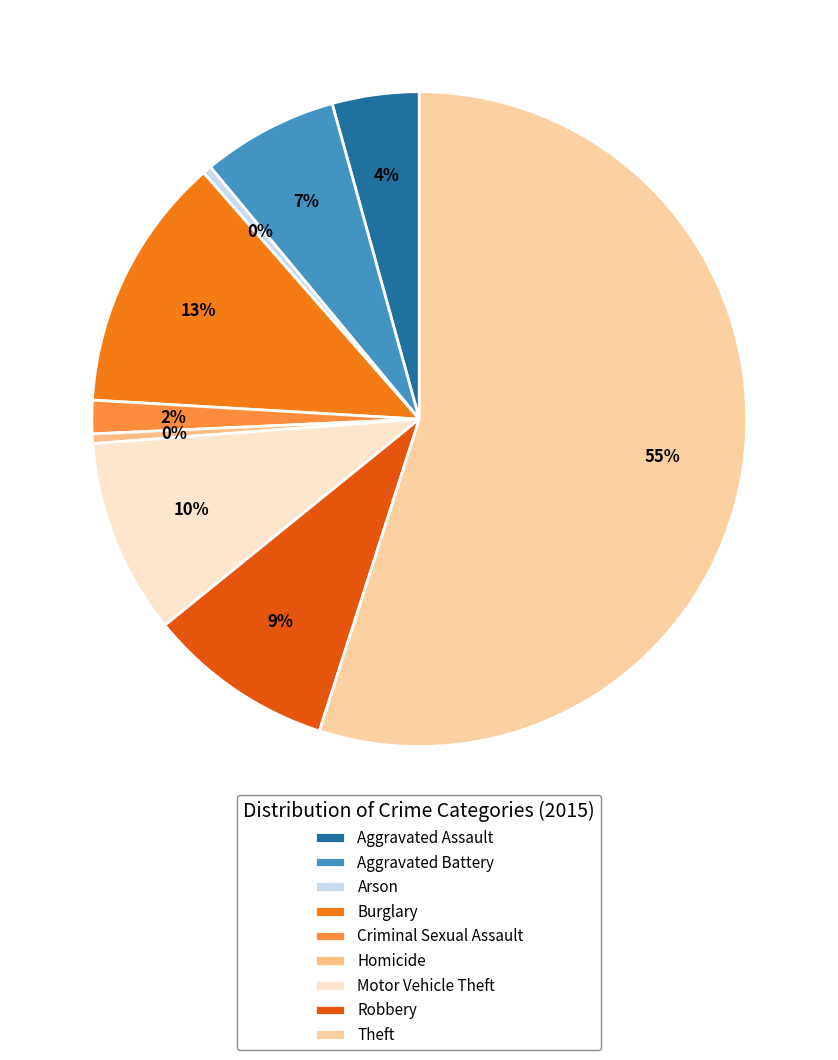

Is it true that Arson is 0% of the pie?

True